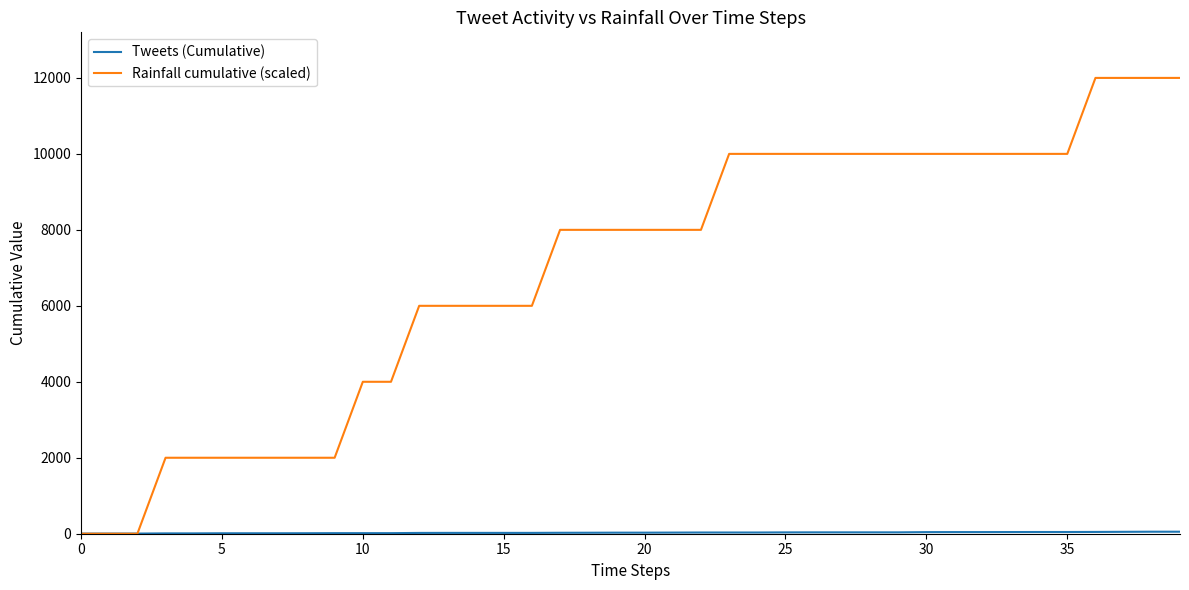

What is the greatest value displayed?

12000.0